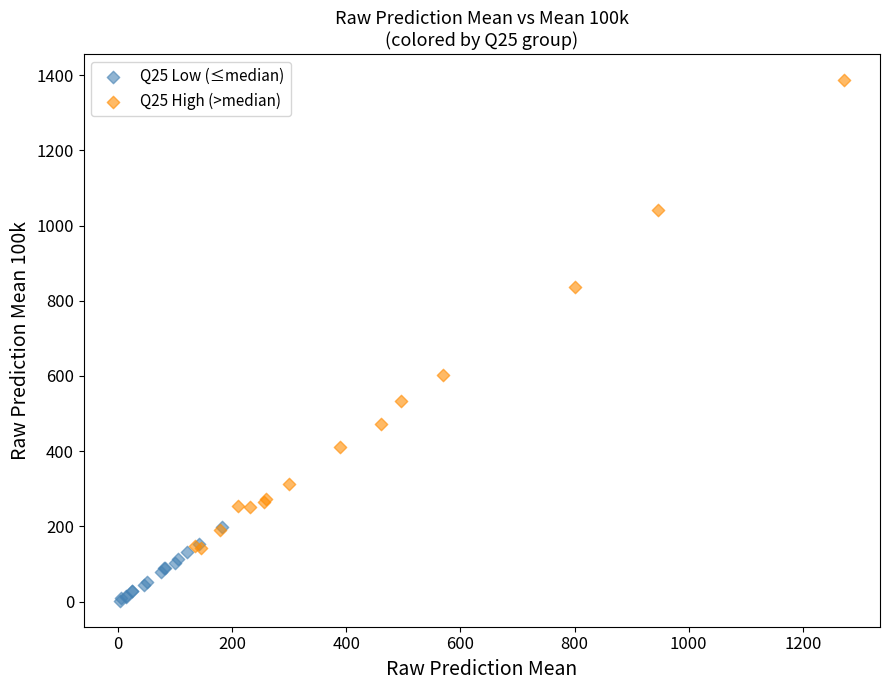

Which series reaches the minimum Y coordinate?

Q25 Low (≤median)